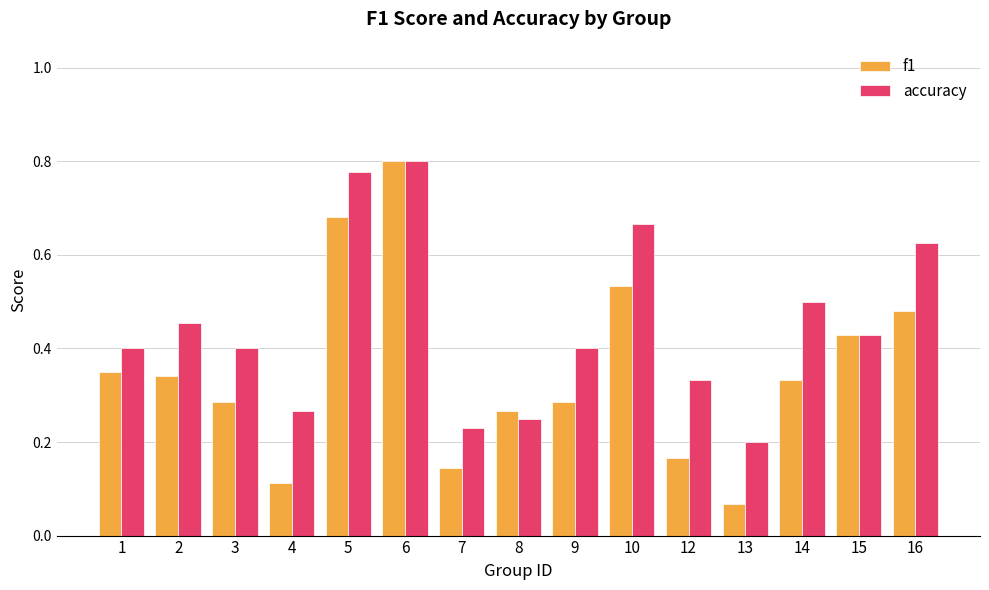

Which series has the widest spread of values?

f1